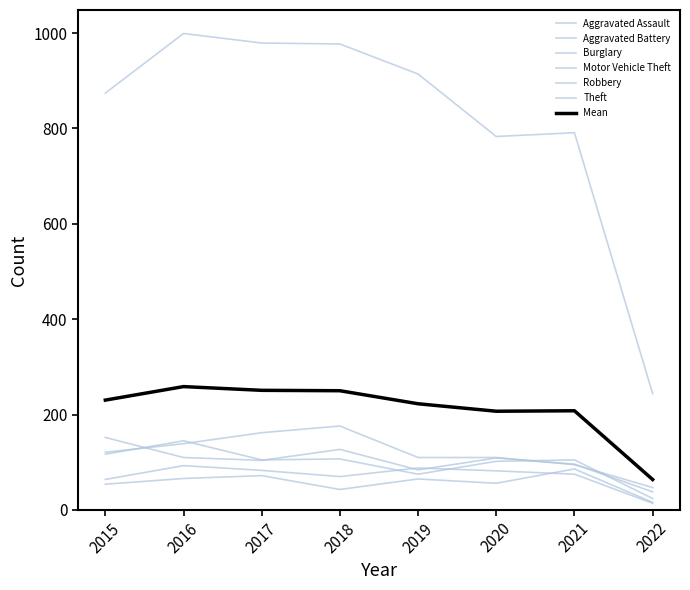

The value of Robbery at 2021 is 185. True or false?

False